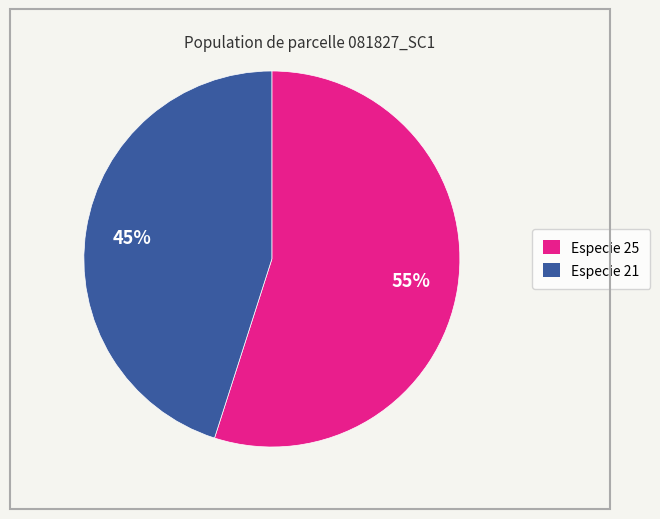

How many segments does this pie chart have?

2